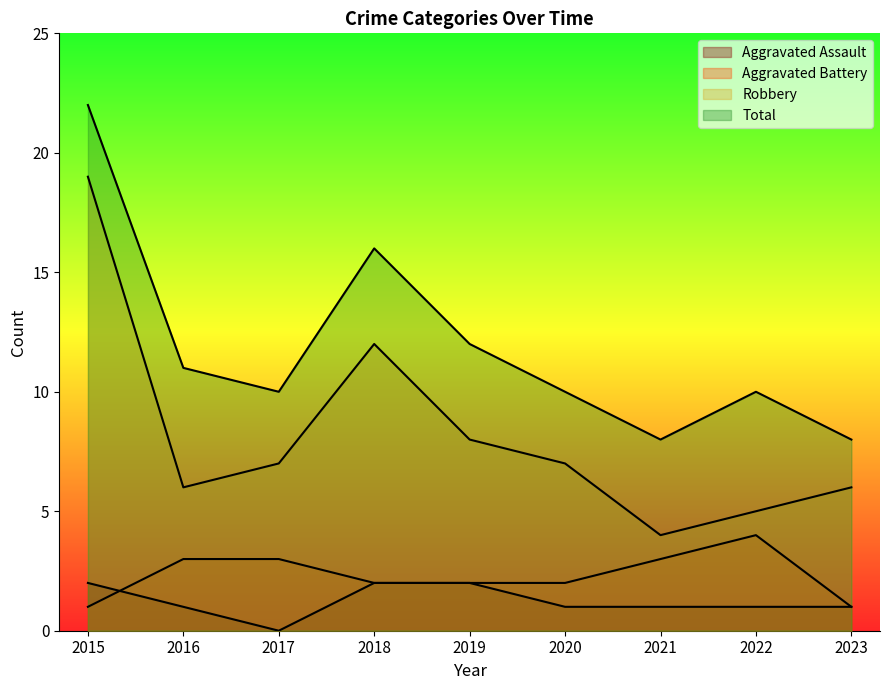

Is it true that Robbery equals 6 at 2023?

True